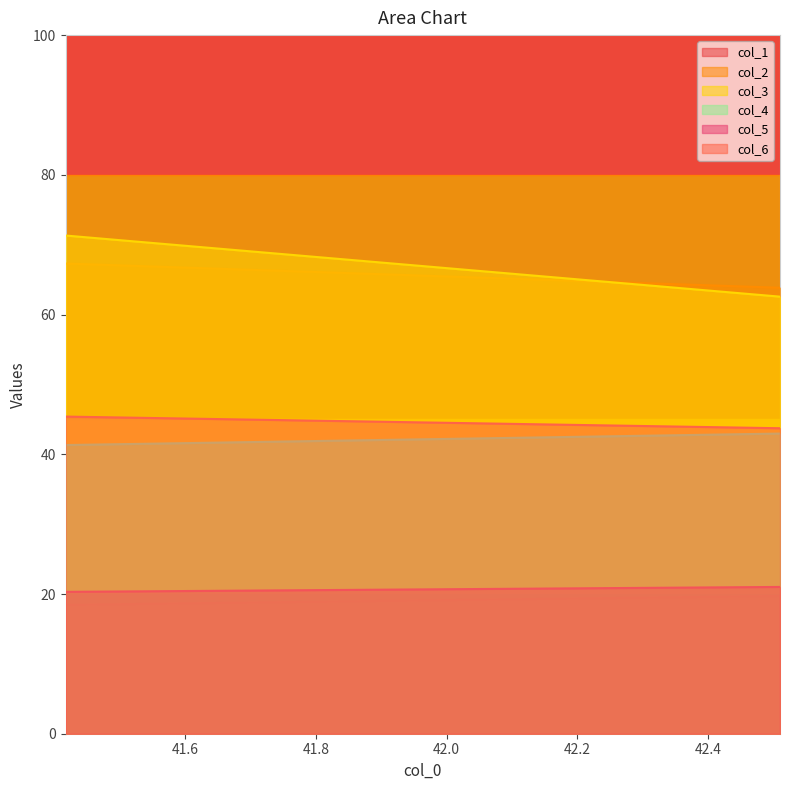

What is the total value across all series at 0?

264.1